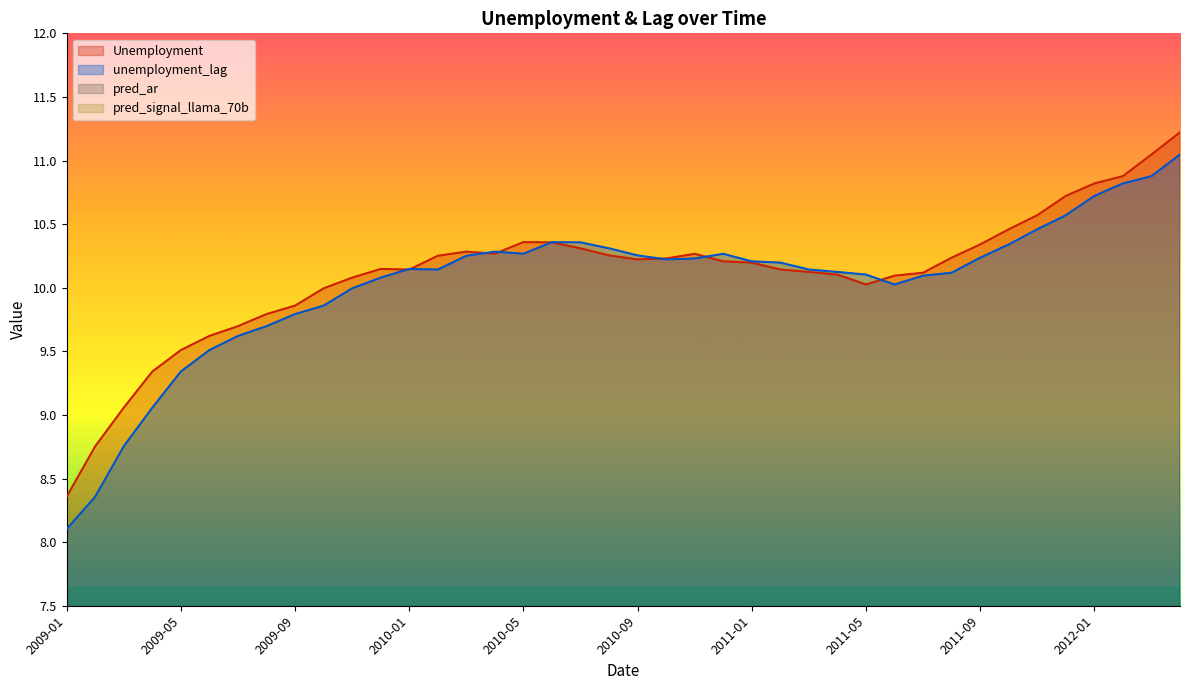

Which category has the lowest value in the unemployment_lag series?

2009-01